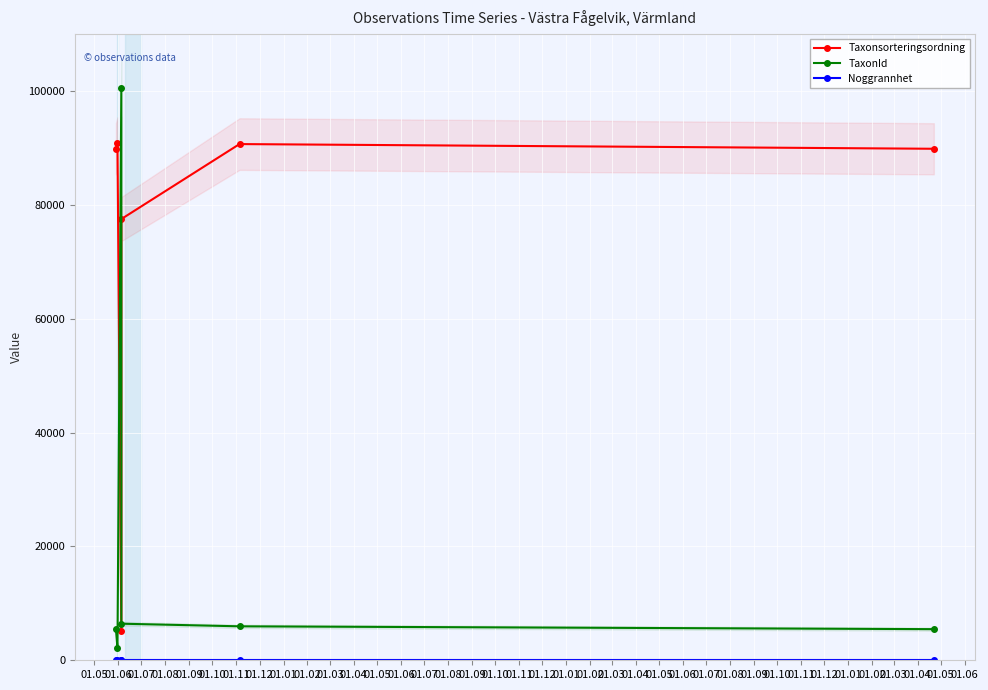

What is the difference between the highest and lowest values at 01.10?

89841